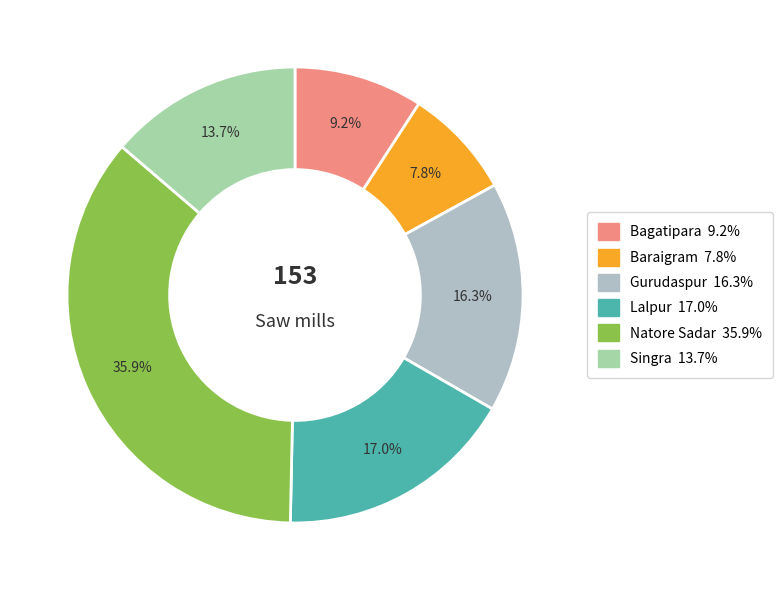

Which category has the smallest portion of the pie?

Baraigram